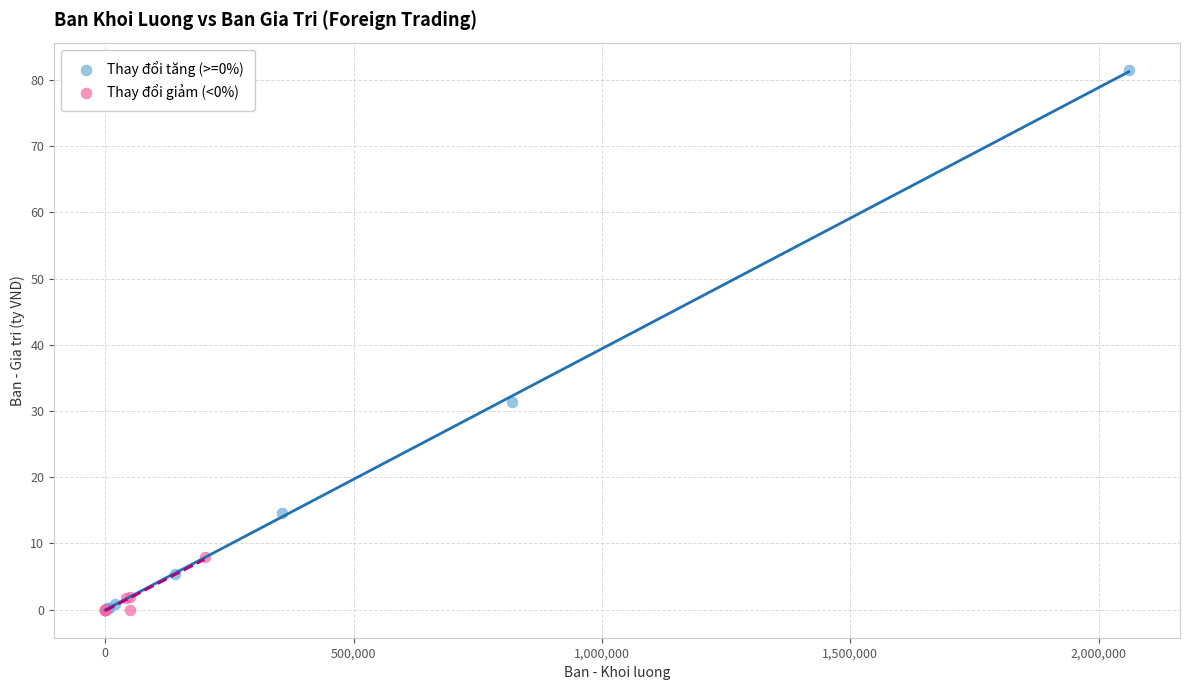

What are all the series names shown in the legend?

Thay đổi tăng (>=0%), Thay đổi giảm (<0%)